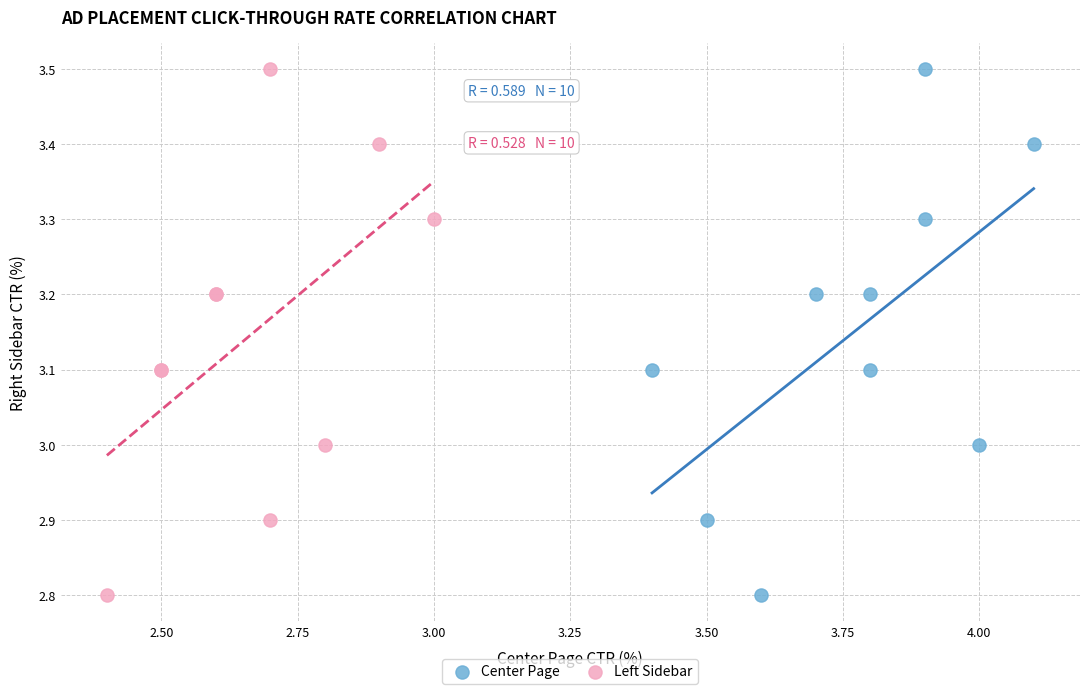

What are all the series names shown in the legend?

Center Page, Left Sidebar